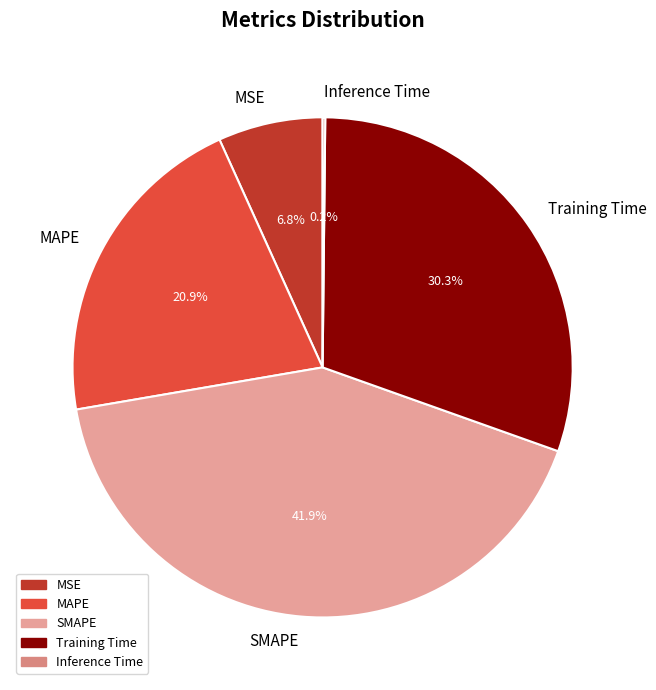

Which slice is the largest?

SMAPE